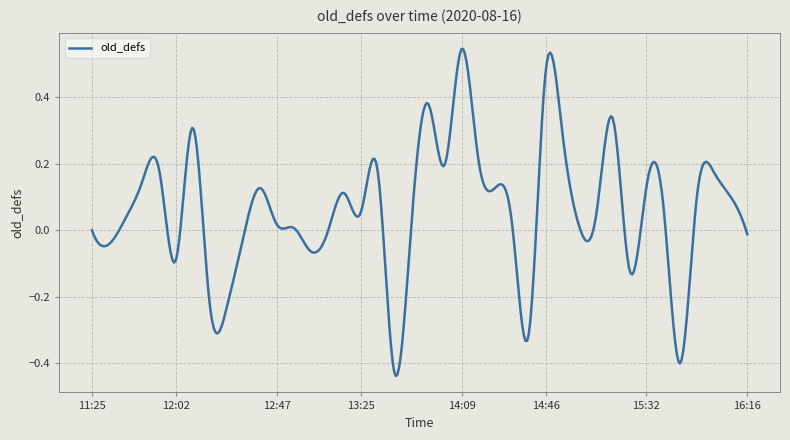

At which label does the data first exceed 0?

2020-08-16 11:40:37